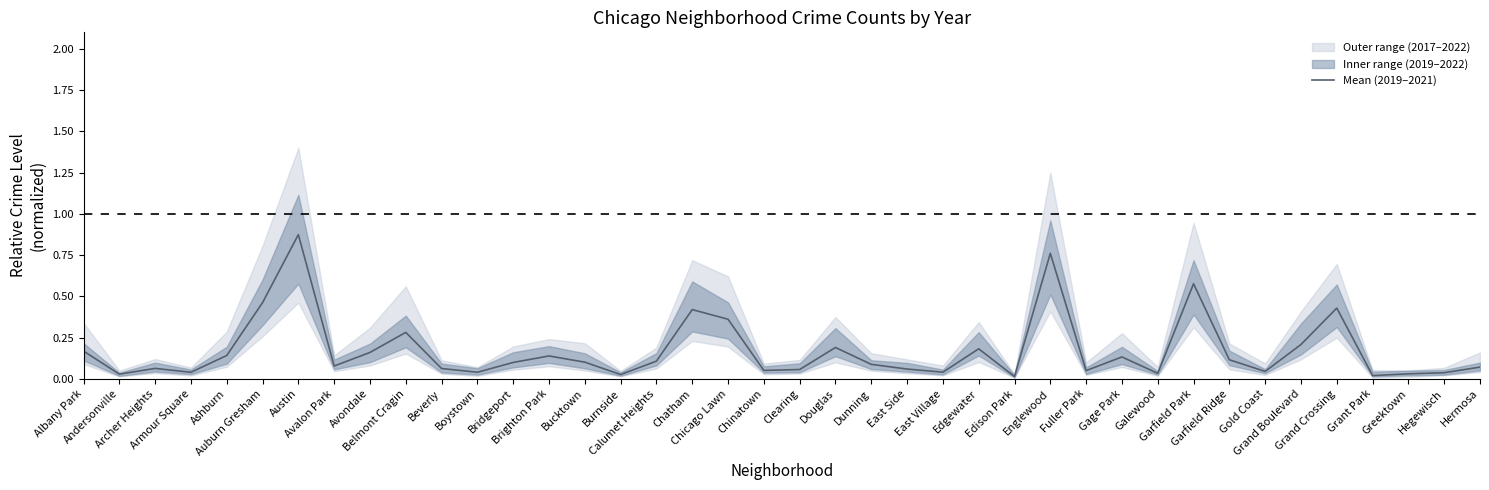

What is the difference between the maximum and second lowest values?

0.9